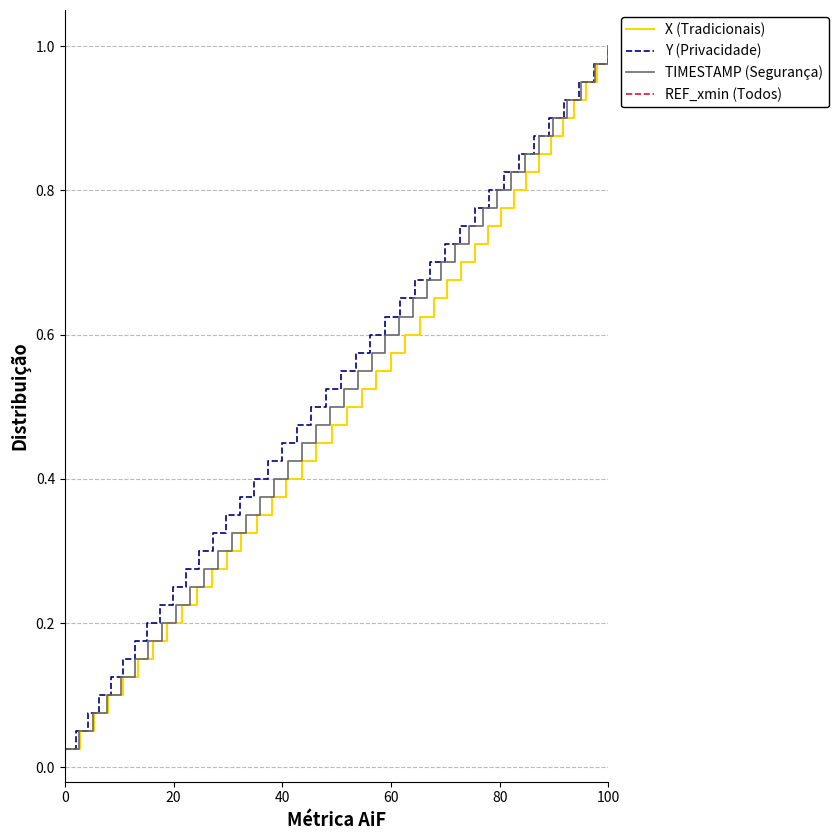

At which label does X (Tradicionais) reach its peak?

100